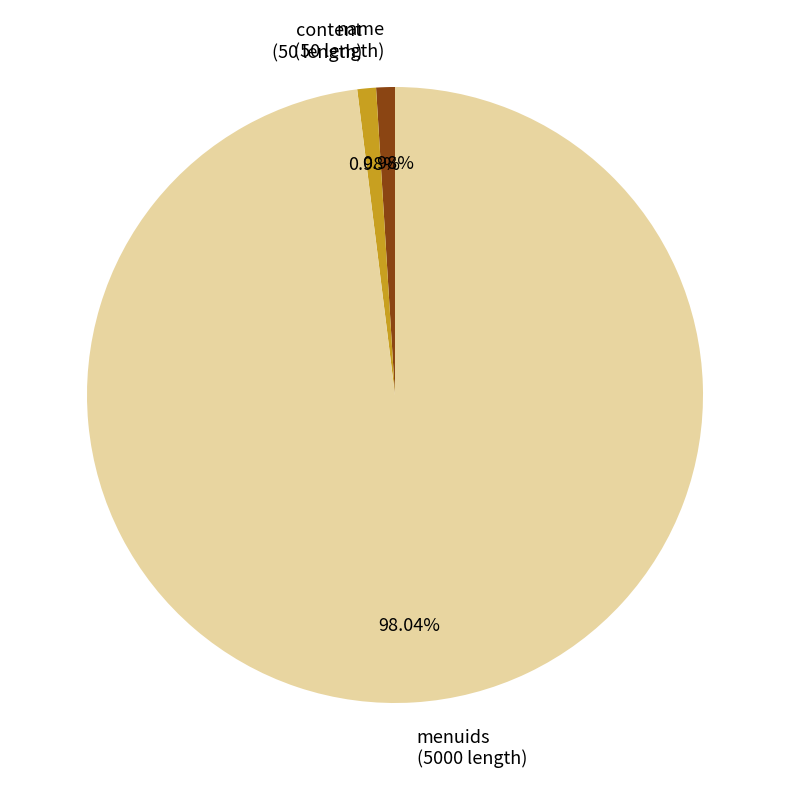

Is the sum of content (50 length) and menuids (5000 length) greater than half?

Yes